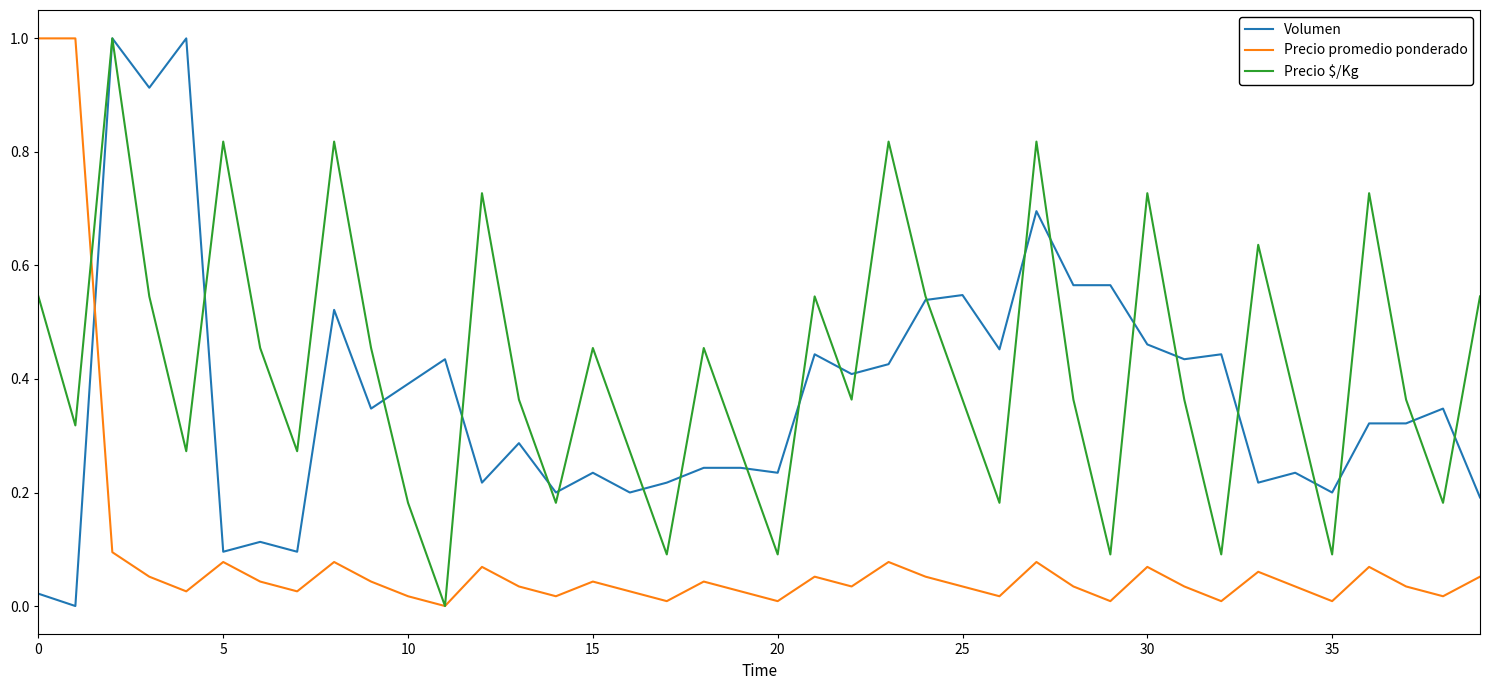

What is the greatest value displayed?

1.0